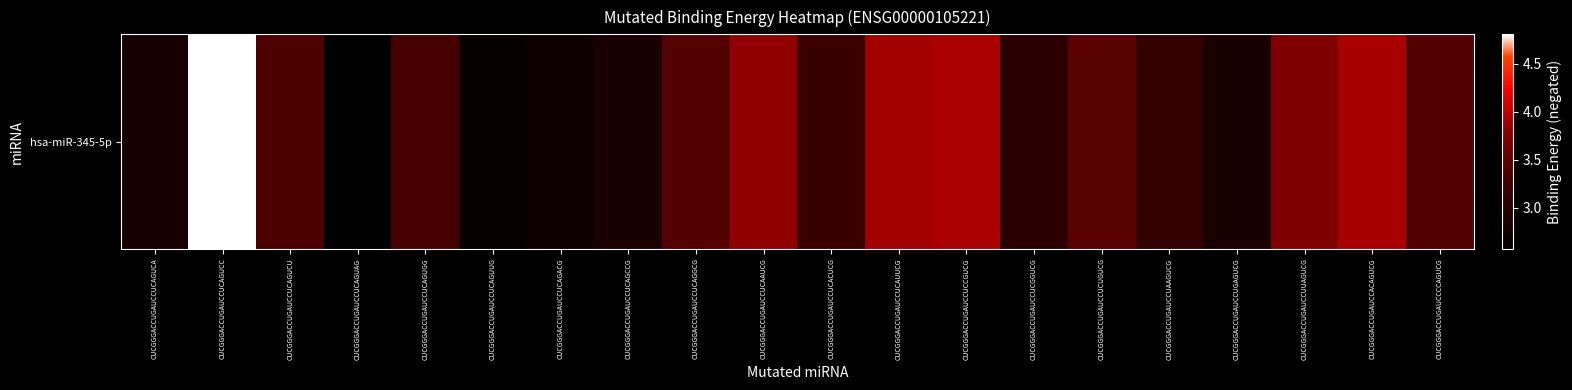

Rank the categories by value from lowest to highest.

CUCGGGACCUGAUCCUCAGUAG, CUCGGGACCUGAUCCUCAGUUG, CUCGGGACCUGAUCCUCAGACG, CUCGGGACCUGAUCCUCAGUCA, CUCGGGACCUGAUCCUCAGCCG, CUCGGGACCUGAUCCUGAGUCG, CUCGGGACCUGAUCCUCGGUCG, CUCGGGACCUGAUCCUAAGUCG, CUCGGGACCUGAUCCUCACUCG, CUCGGGACCUGAUCCUCAGUGG, CUCGGGACCUGAUCCUCAGUCU, CUCGGGACCUGAUCCCCAGUCG, CUCGGGACCUGAUCCUCAGGCG, CUCGGGACCUGAUCCUCUGUCG, CUCGGGACCUGAUCCUUAGUCG, CUCGGGACCUGAUCCUCAAUCG, CUCGGGACCUGAUCCUCAUUCG, CUCGGGACCUGAUCCACAGUCG, CUCGGGACCUGAUCCUCCGUCG, CUCGGGACCUGAUCCUCAGUCC